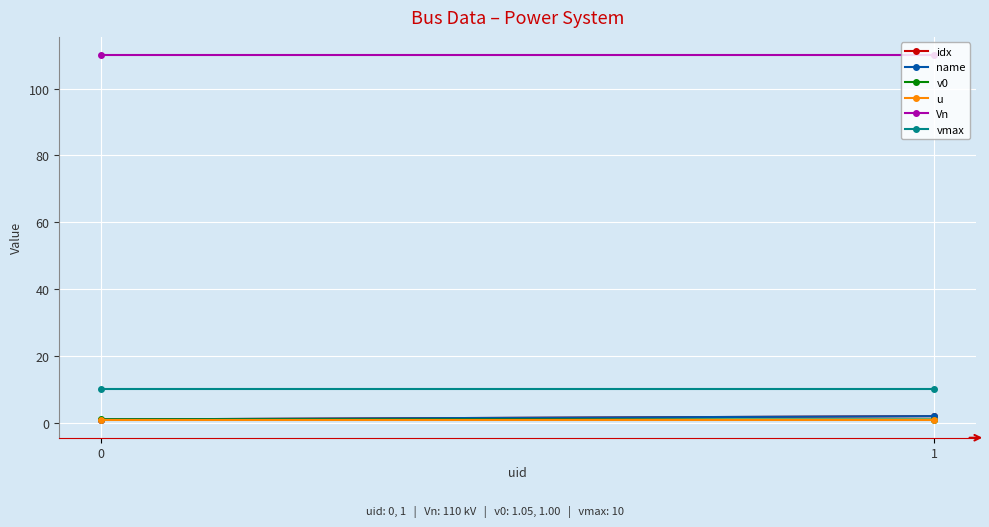

What is the sum of all idx values?

3.0